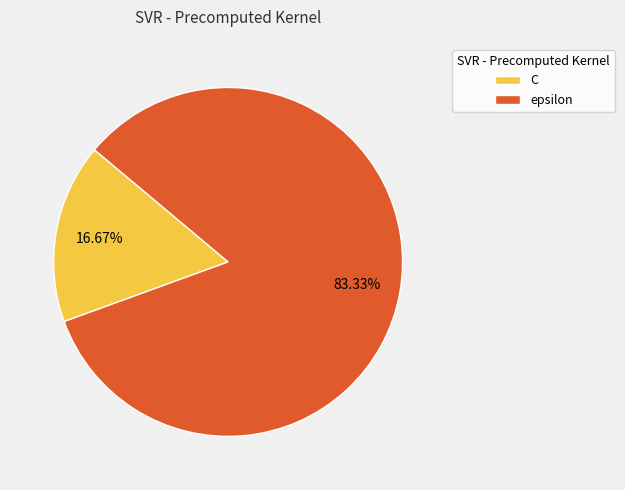

Which slice is the largest?

epsilon